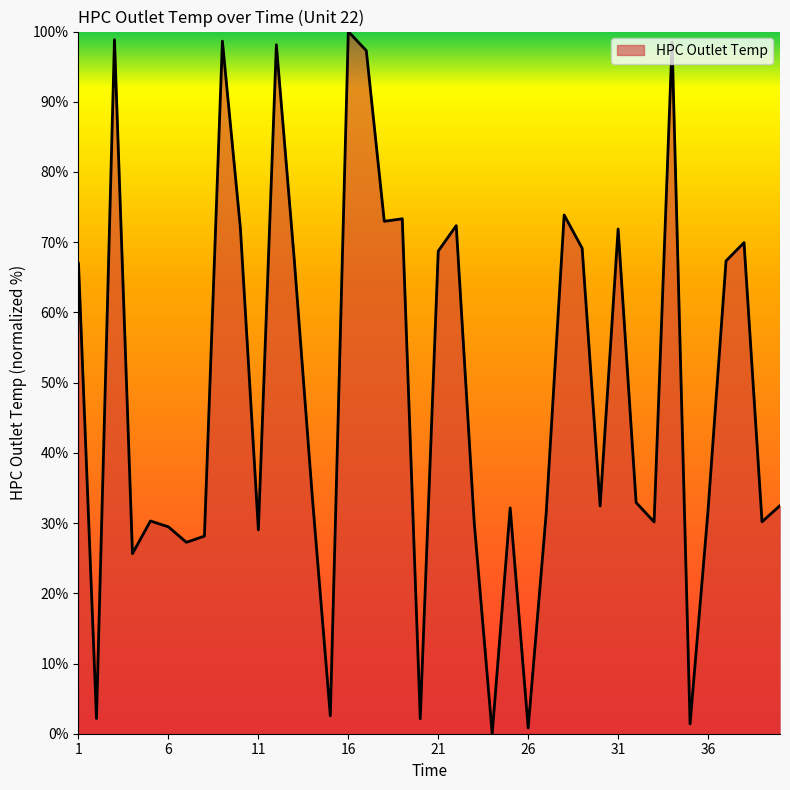

What is the difference between the maximum and minimum values?

100.0